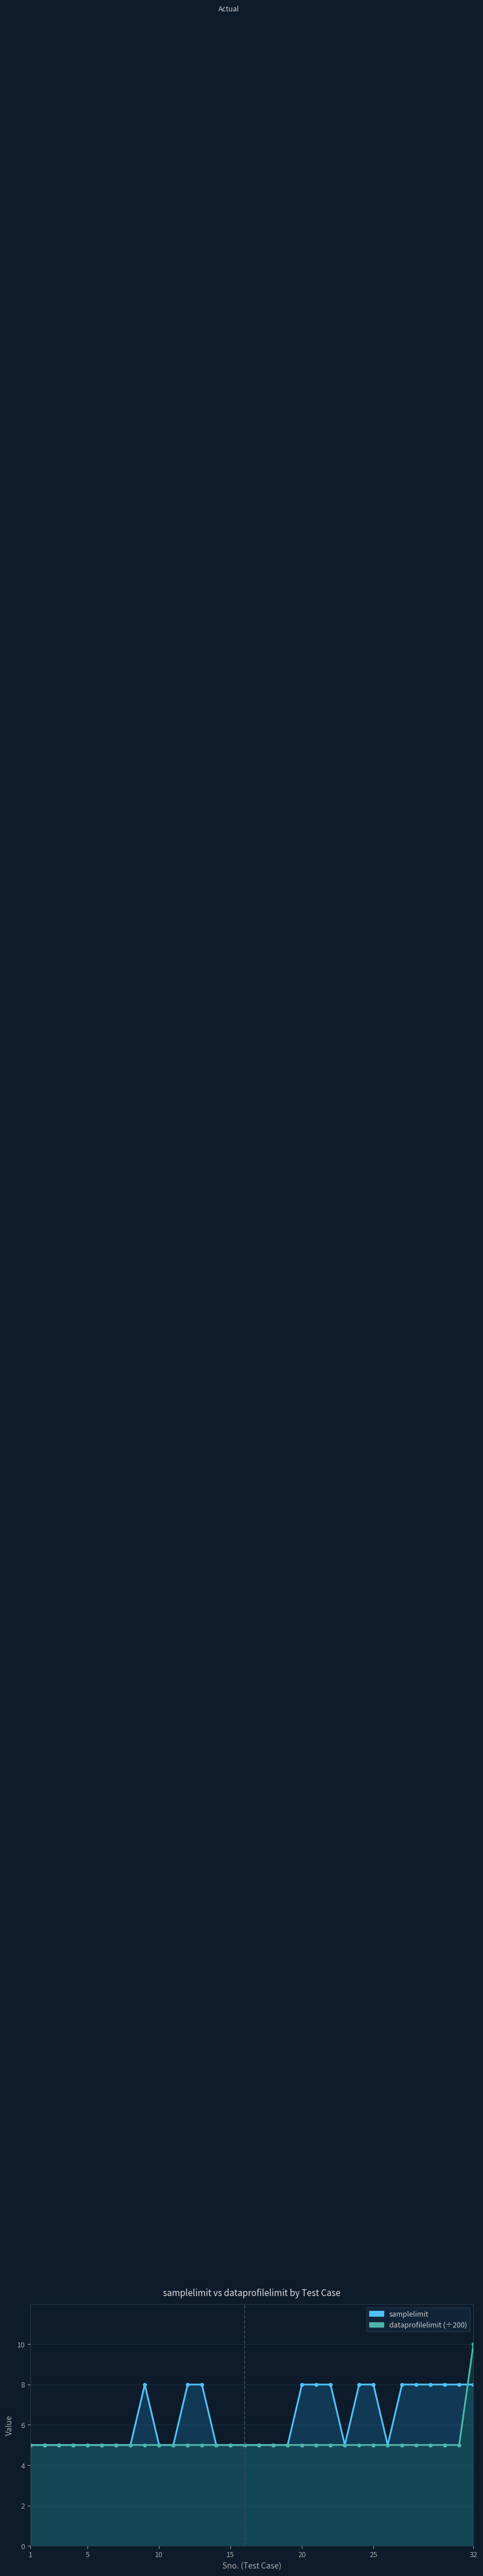

Which label corresponds to the smallest value in the chart?

1